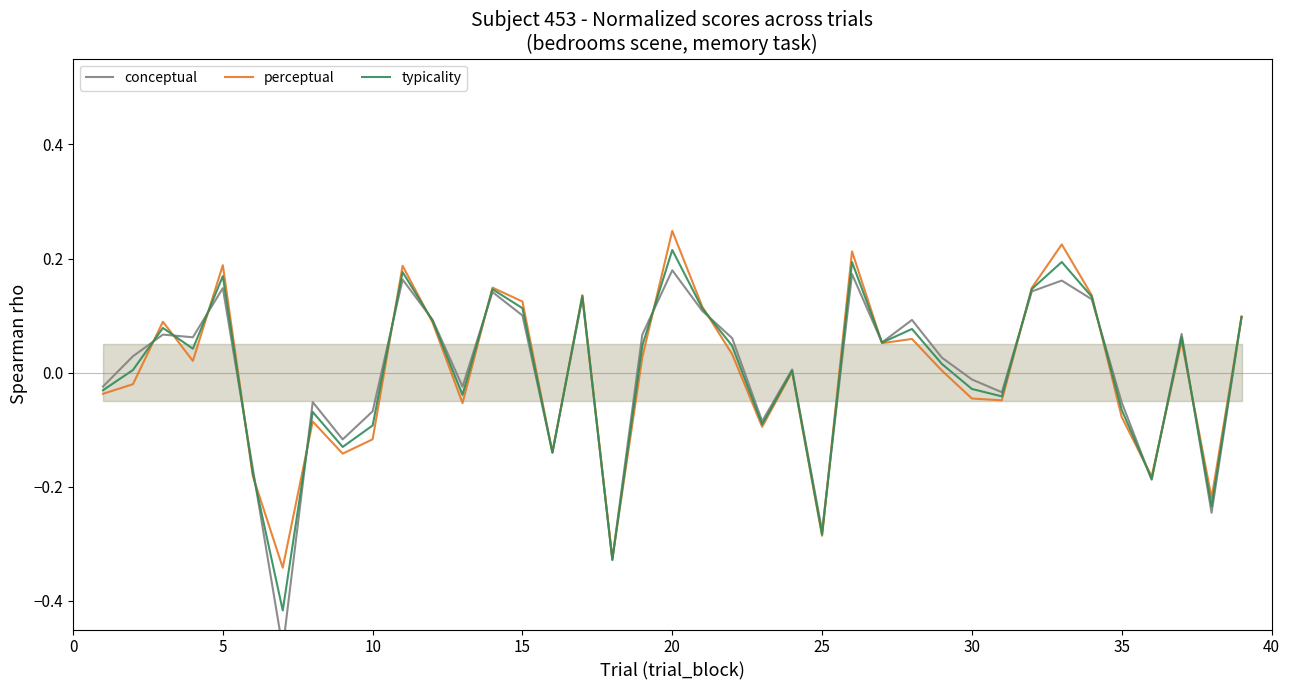

True or false: typicality has more than 1 points higher than both neighbors.

True